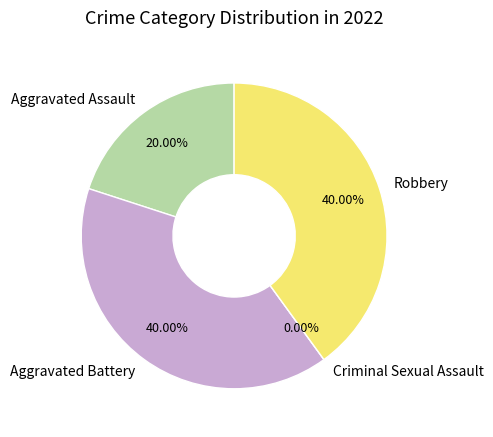

To the nearest percent, what is the difference between the largest and smallest slice percentages?

40%